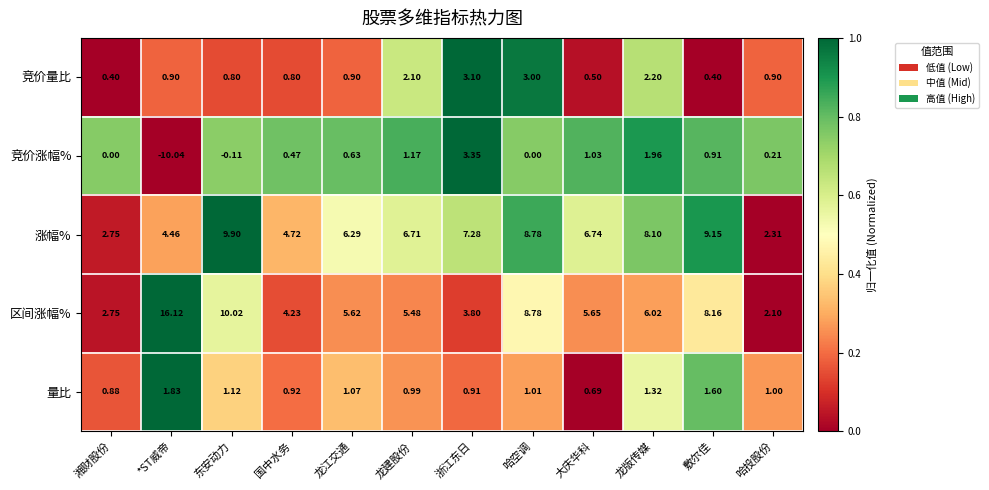

List the series in order of their peak value, highest first.

区间涨幅%, 涨幅%, 竞价涨幅%, 竞价量比, 量比